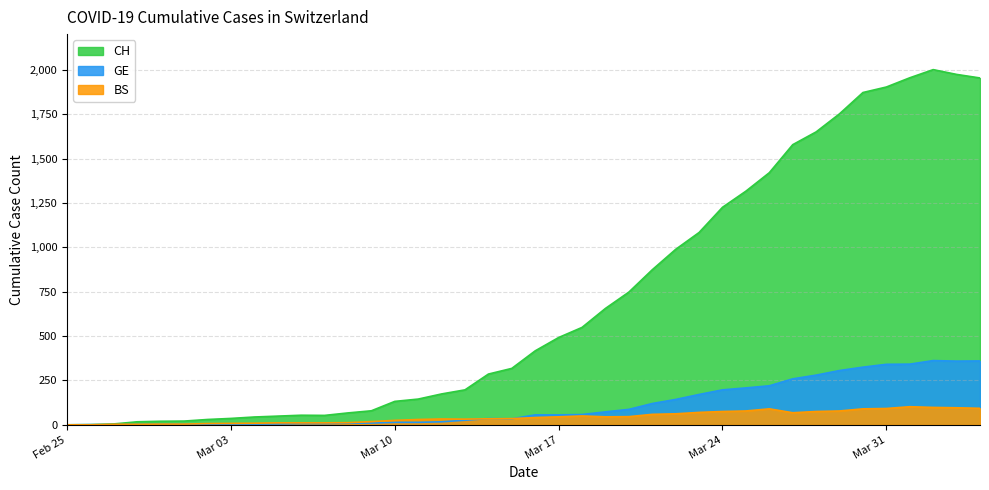

What is the difference between the second highest and second lowest values in the GE series?

359